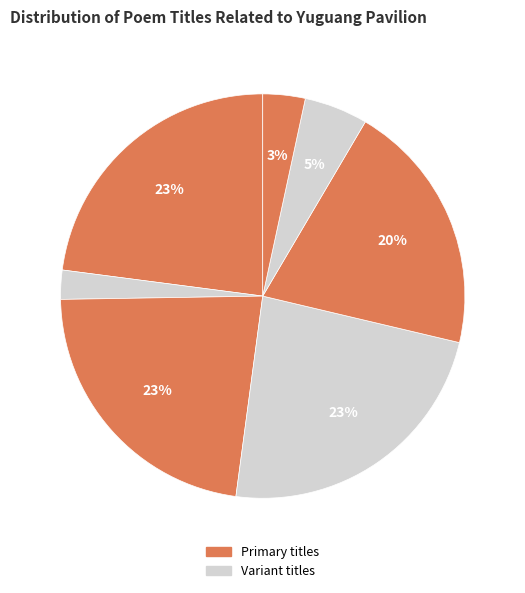

How many slices are in this pie chart?

7